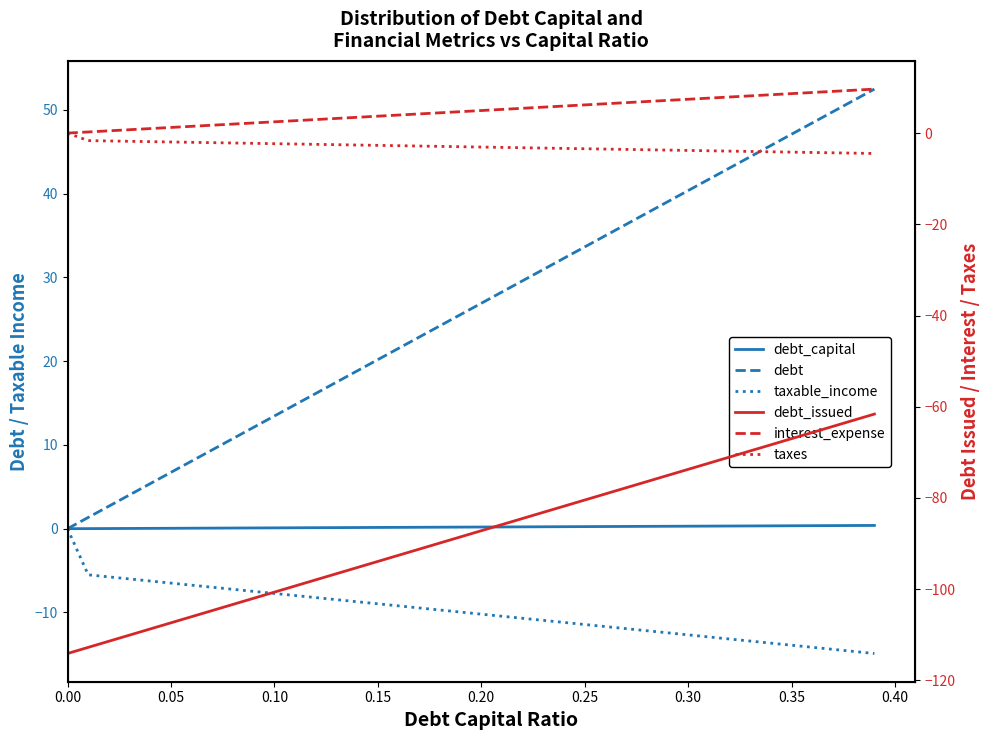

What is the value of the debt_capital point at the 17th from the left?

0.2